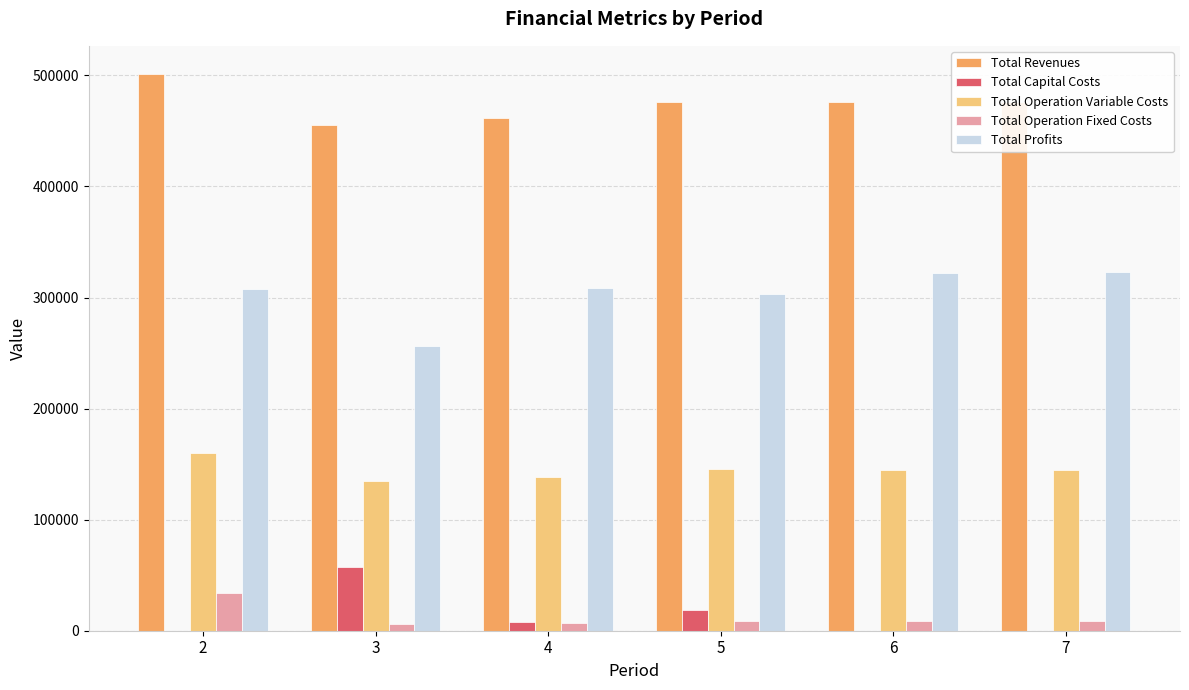

The Total Operation Variable Costs series shows 144448.3 at 7. True or false?

True